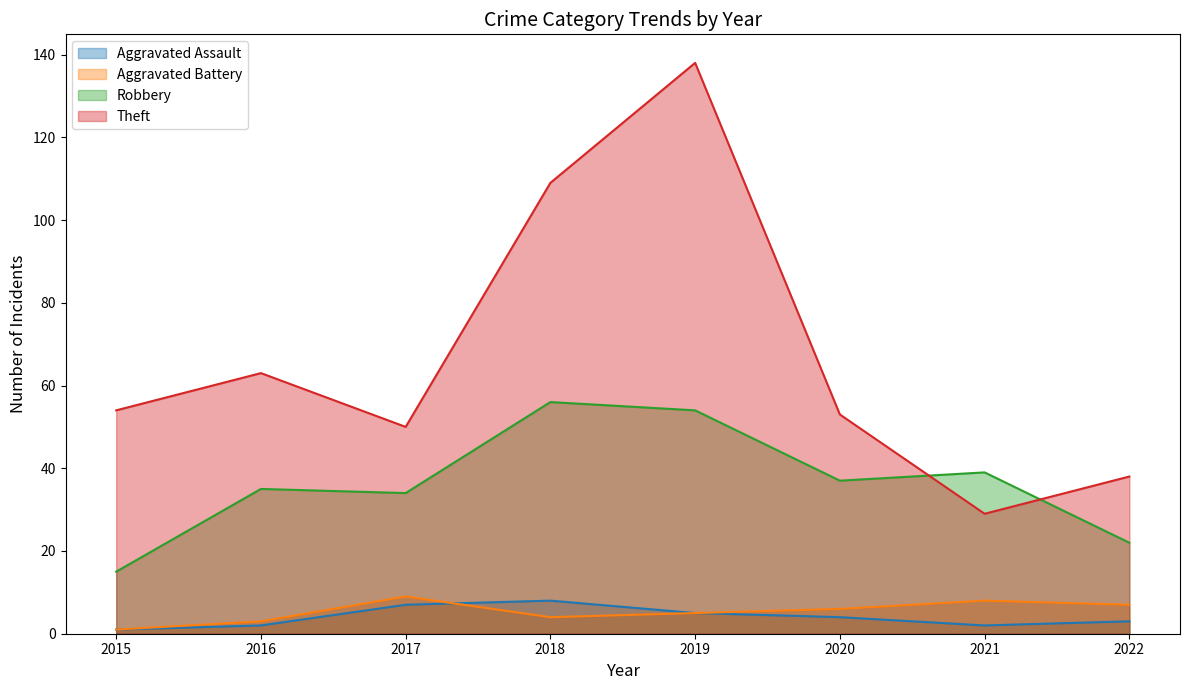

True or false: Aggravated Assault has a value of 7 at 2017.

True